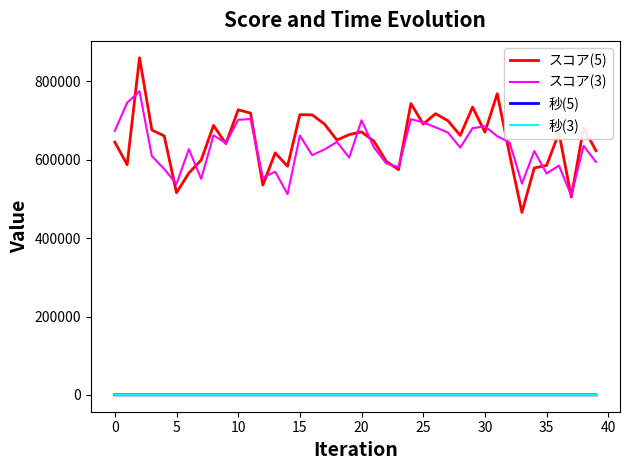

Which series has the largest range (max minus min)?

スコア(5)